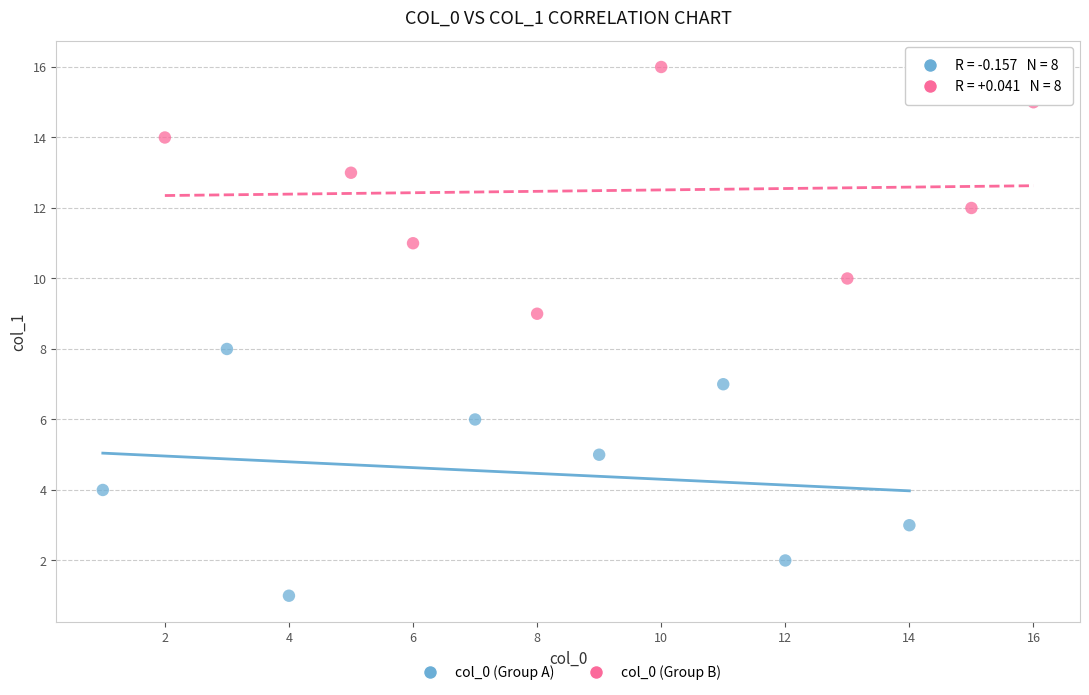

Which series contains the lowest Y value?

col_0 (Group A)